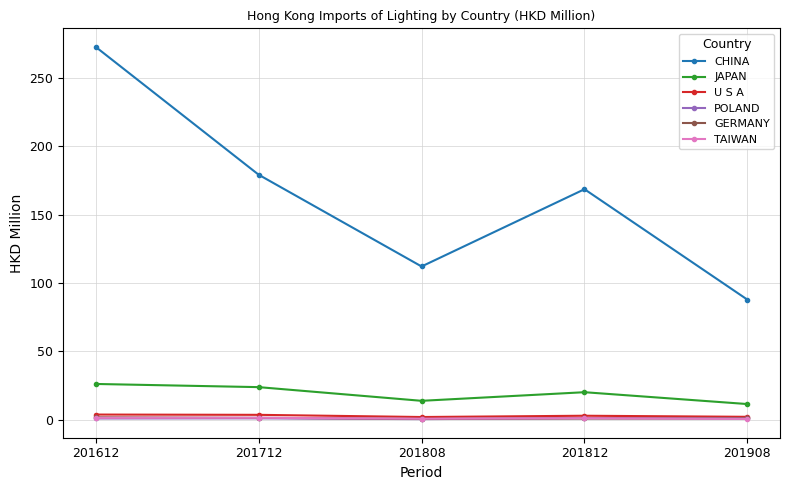

How many series are shown in this chart?

6